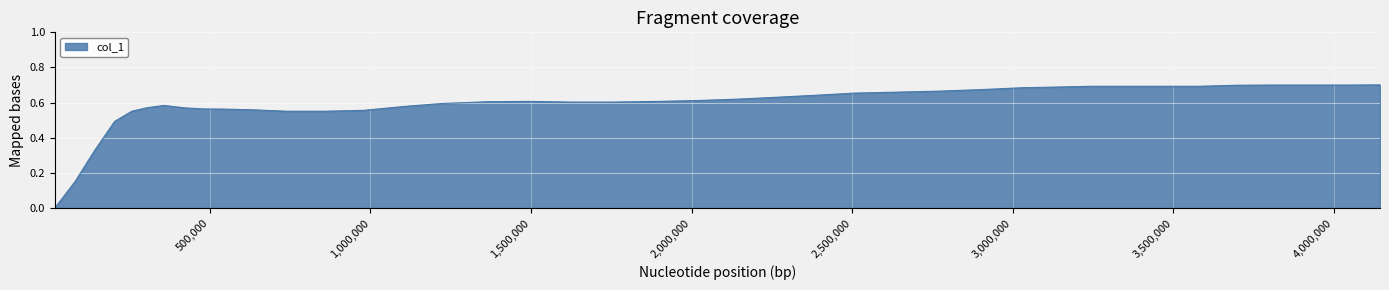

How many lines are shown in the chart?

1